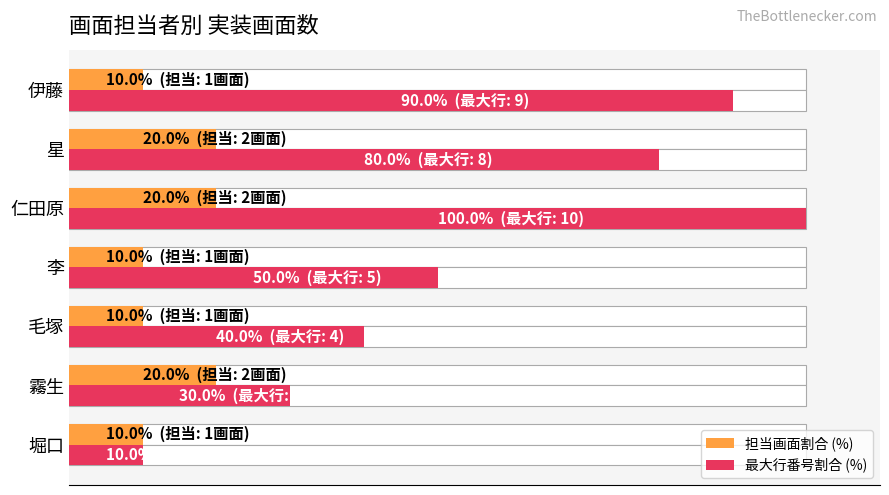

The value of 最大行番号割合 (%) at 毛塚 is 25. True or false?

False